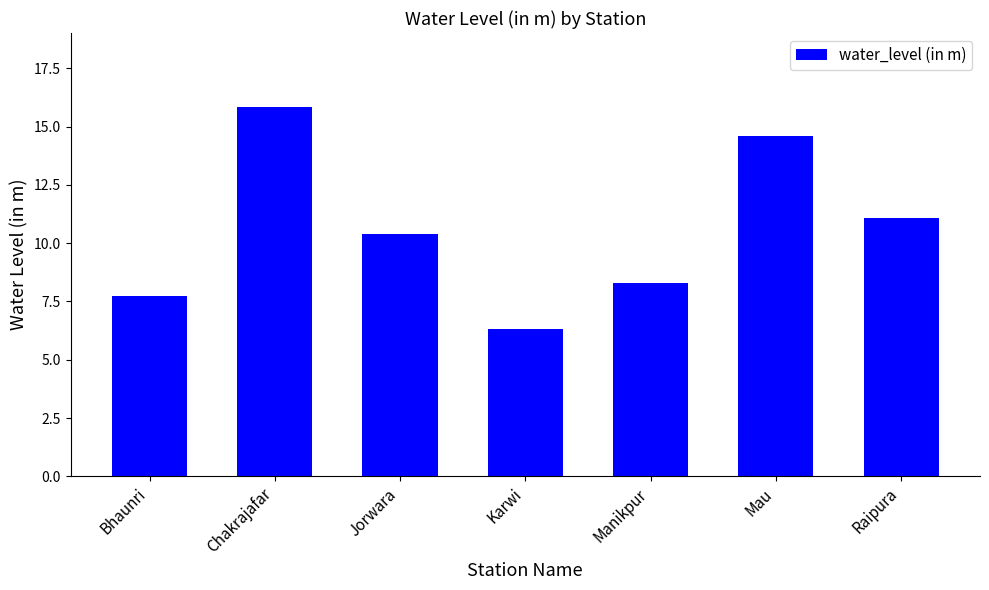

What is the sum of the values at Bhaunri and Mau?

22.3